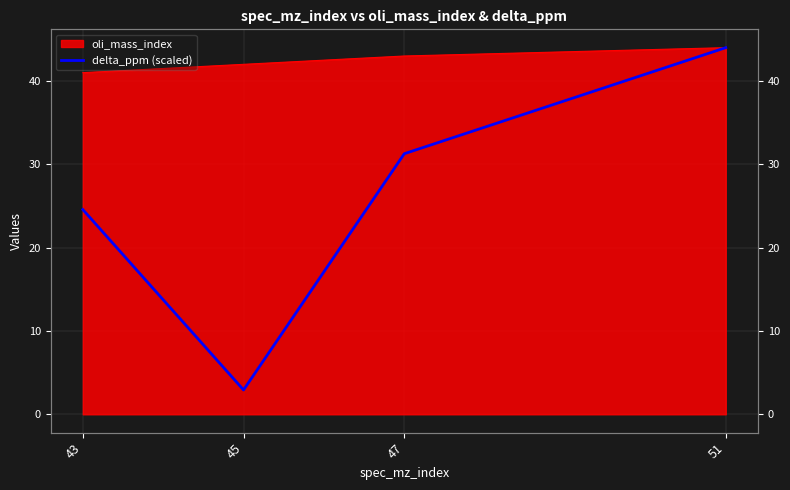

What is the smallest value displayed?

2.9